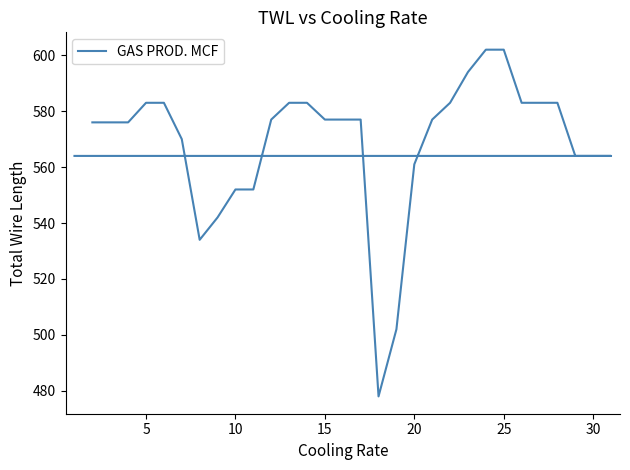

Does the chart have visible grid lines?

No